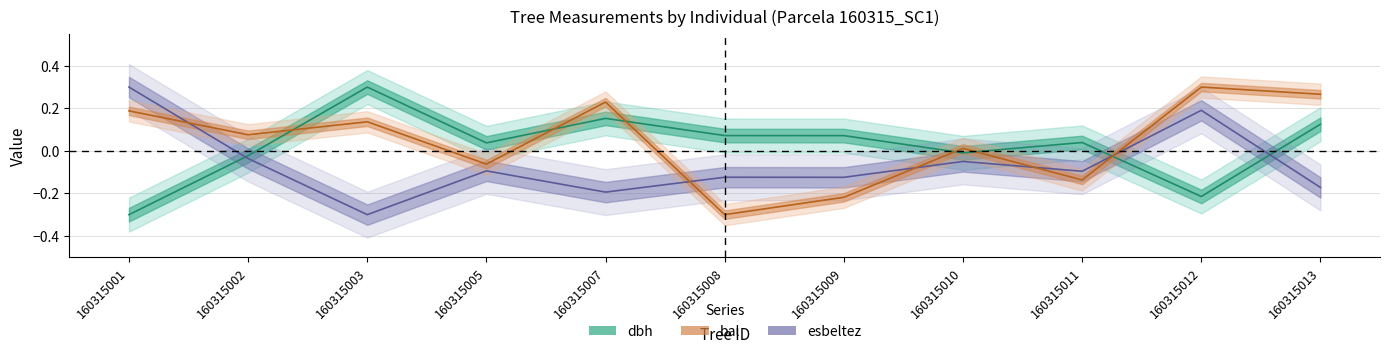

What is the spread (max minus min) of values at 160315007?

0.4